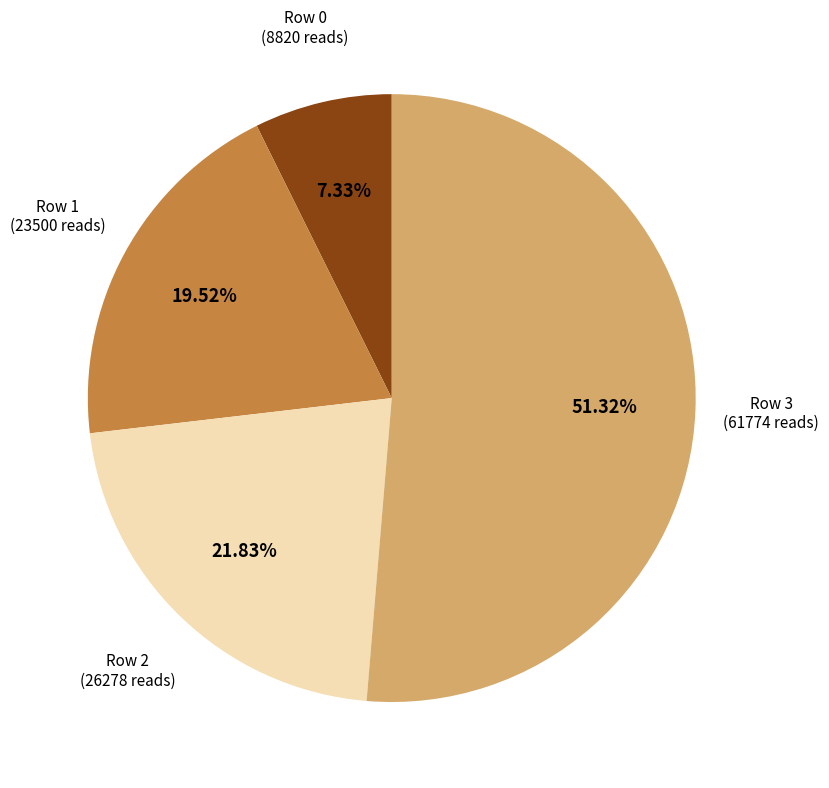

Does any single category account for the majority?

Yes